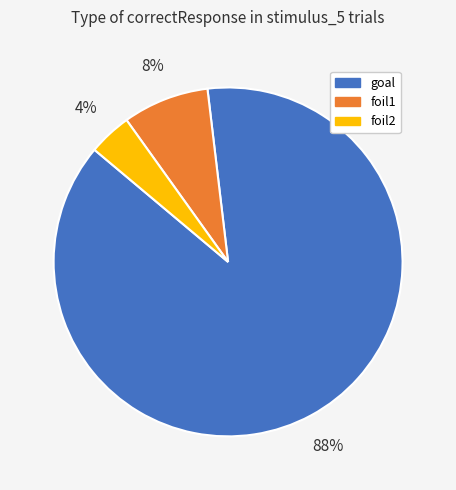

Which category has the biggest portion of the pie?

goal